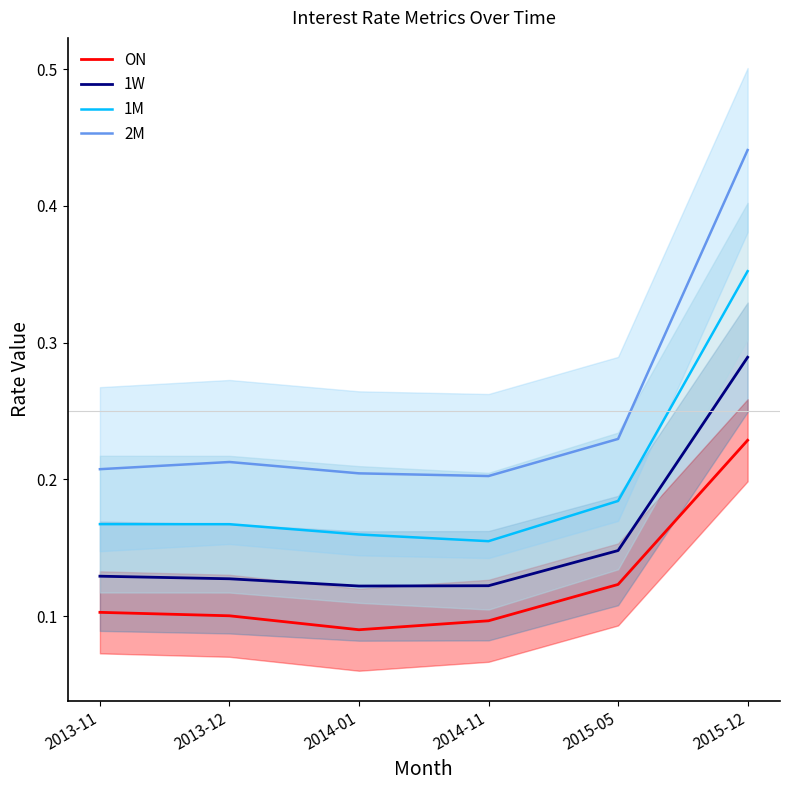

Where is 2M nearest to the value 0?

2014-11